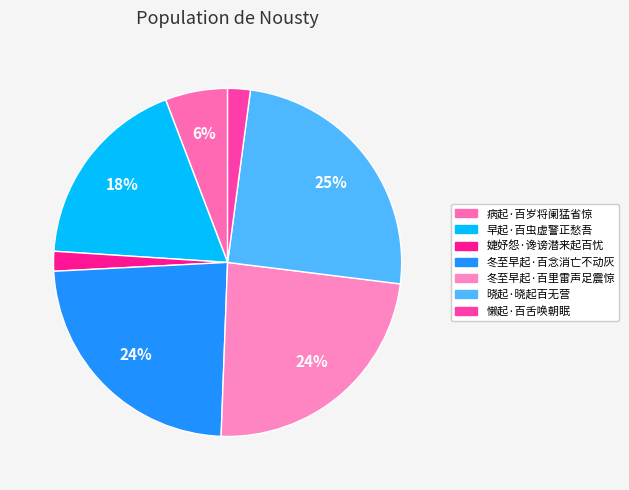

What is the largest slice in the pie chart?

晓起·晓起百无营